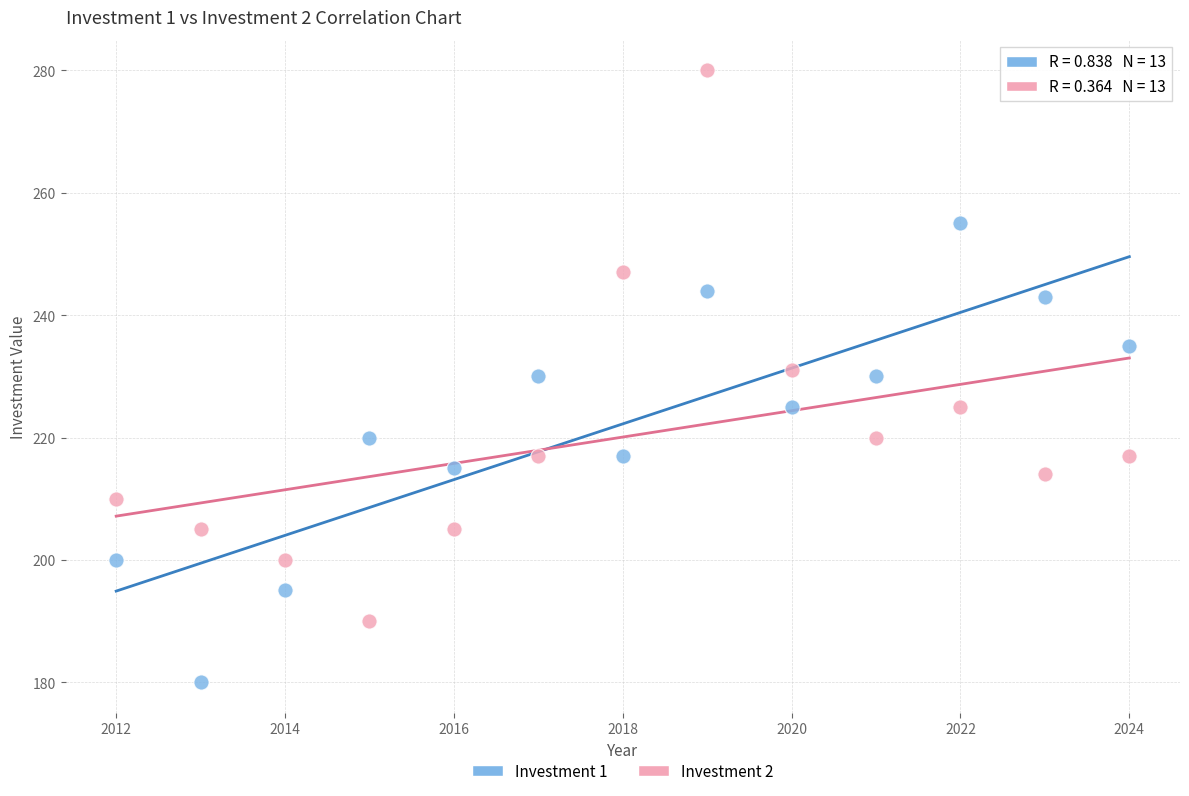

Across all data points, what is the range of Y values (max minus min)?

100